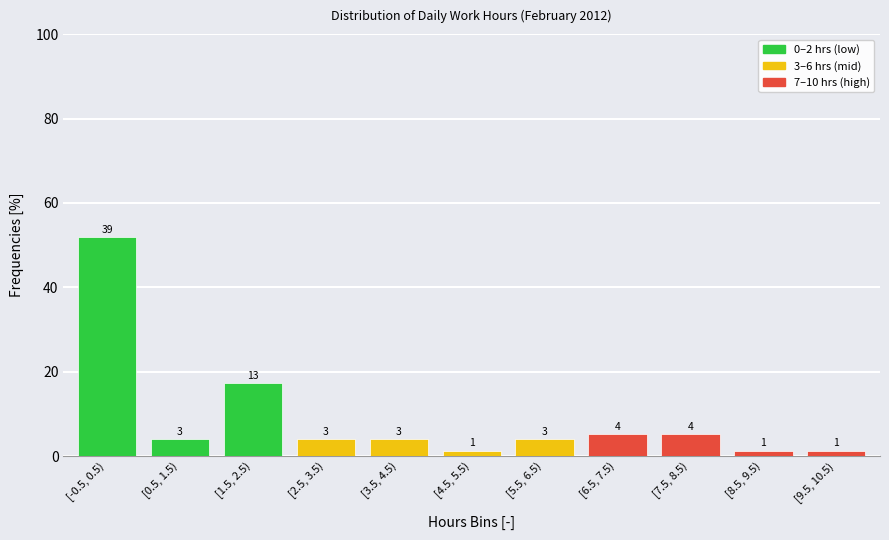

Does the chart contain any negative values?

No